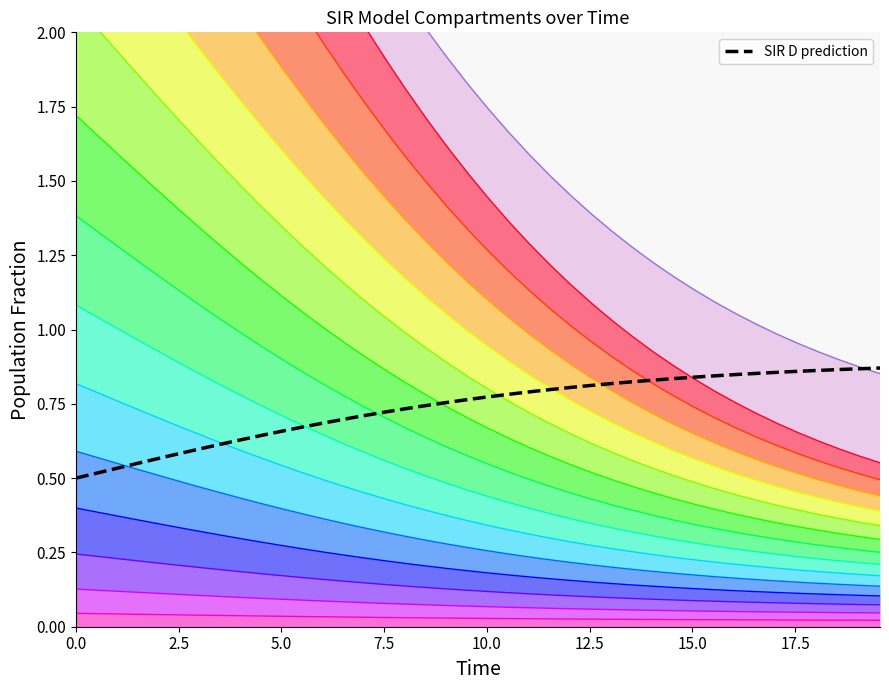

How many series are shown in this chart?

1